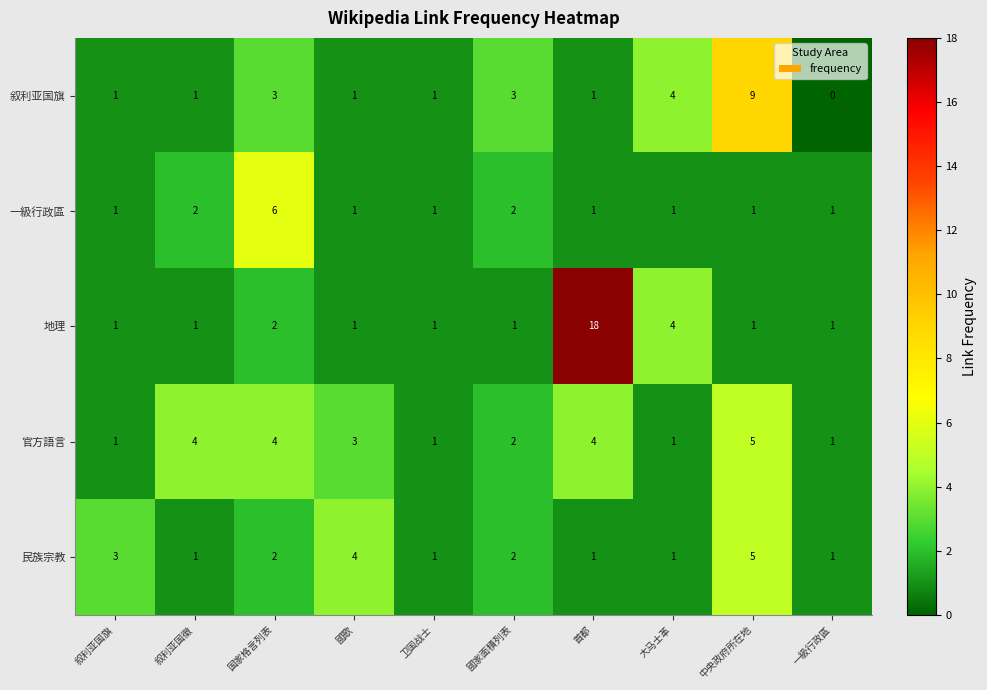

What is the total value across all series at 國家面積列表?

10